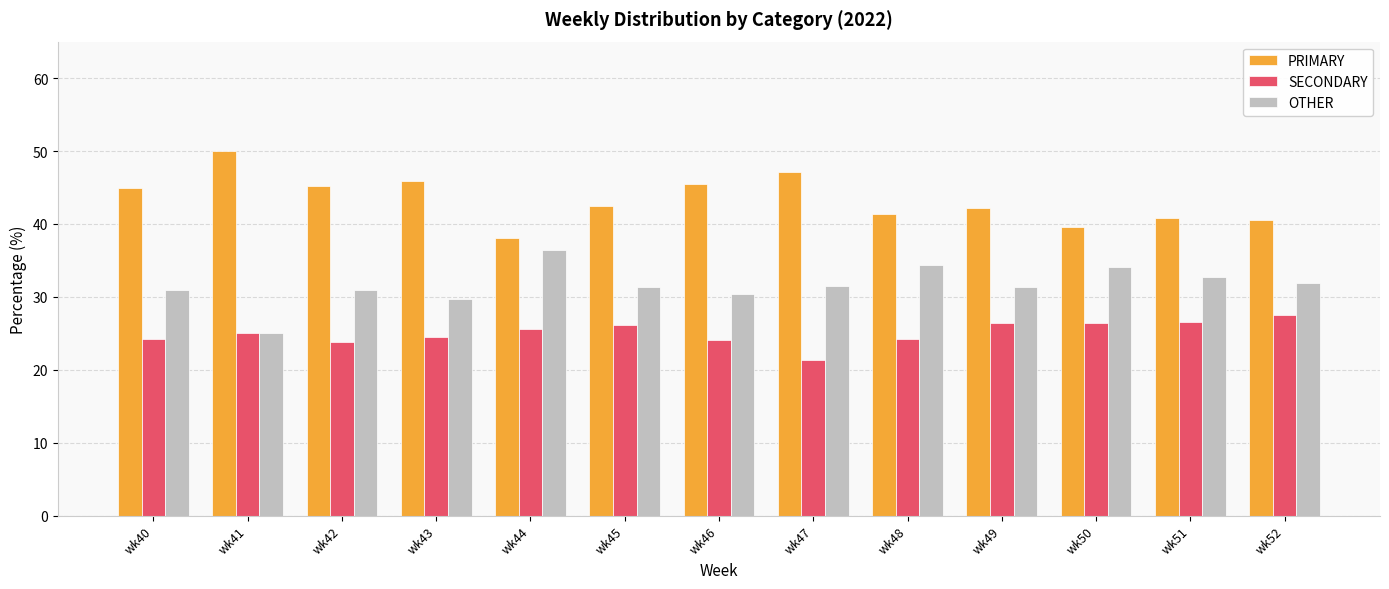

What is the spread (max minus min) of values at wk46?

21.4